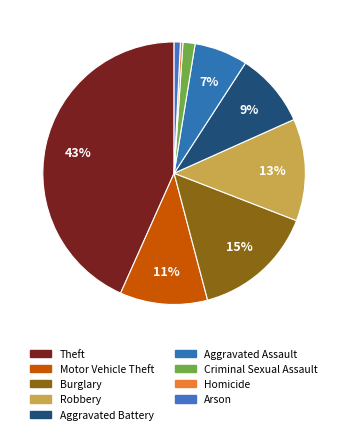

Count the number of slices in the pie.

9